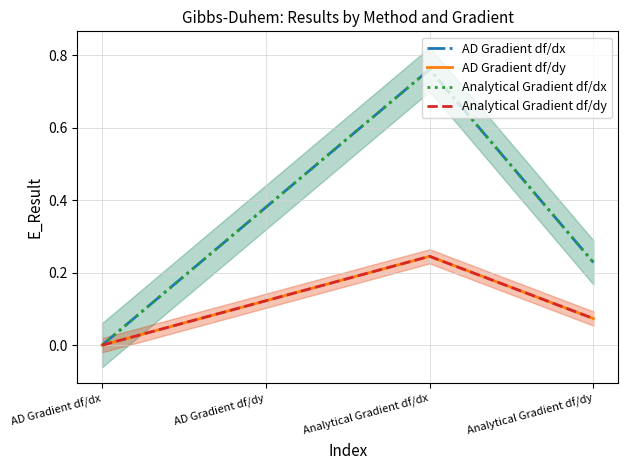

Does the chart have visible grid lines?

Yes